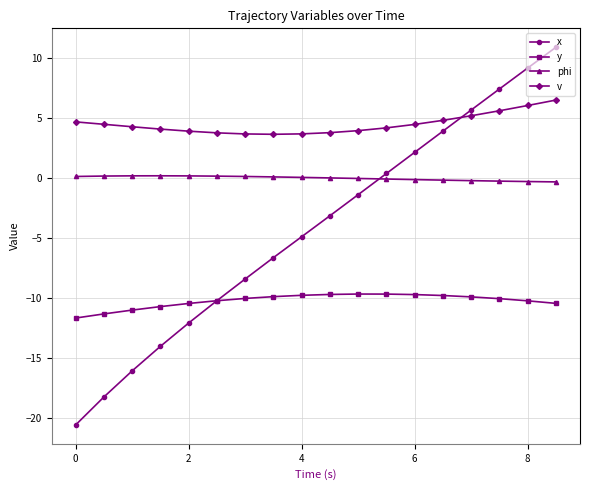

What is the lowest value of the y series?

-11.7